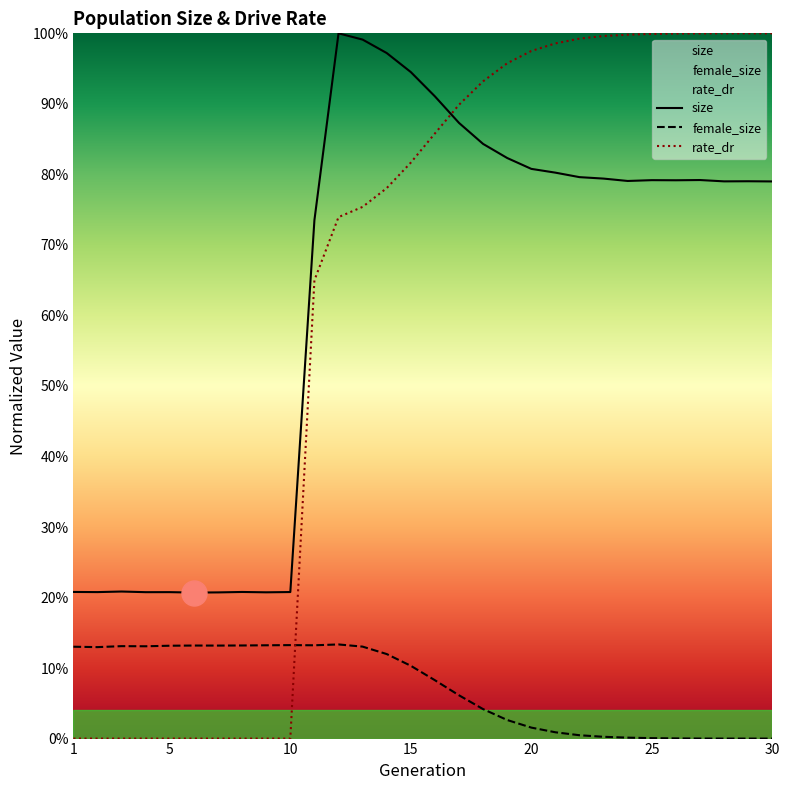

What is the difference between the second highest and minimum values in the size series?

0.8